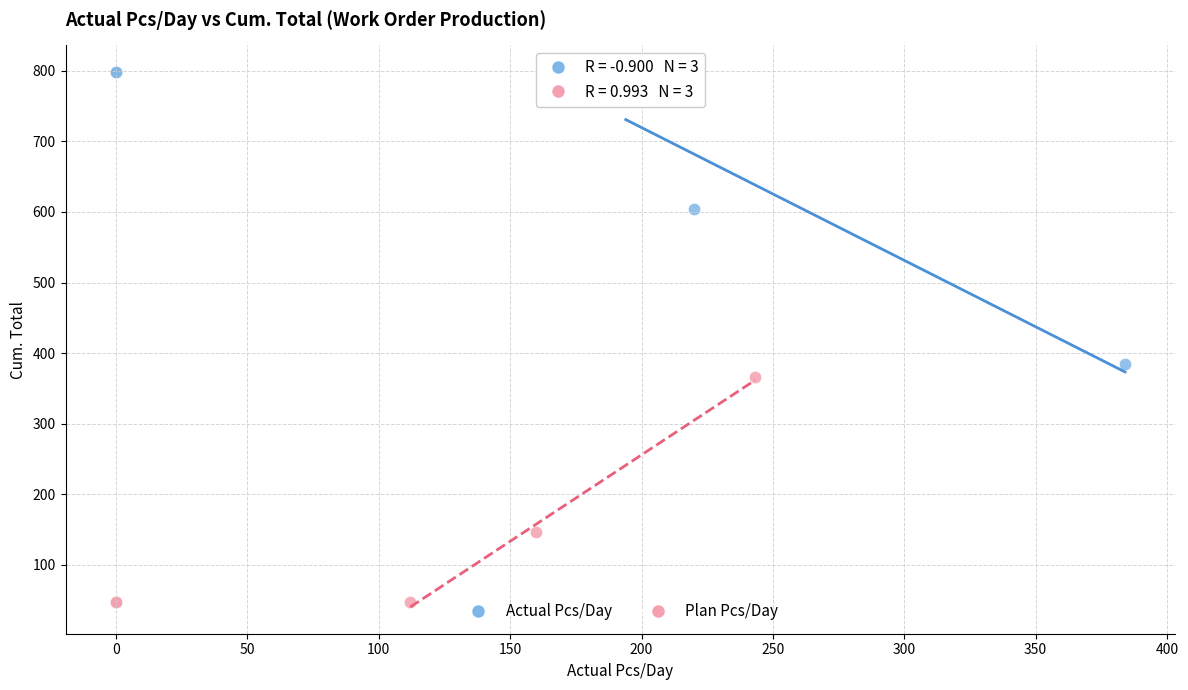

Which series contains the highest Y value?

Actual Pcs/Day